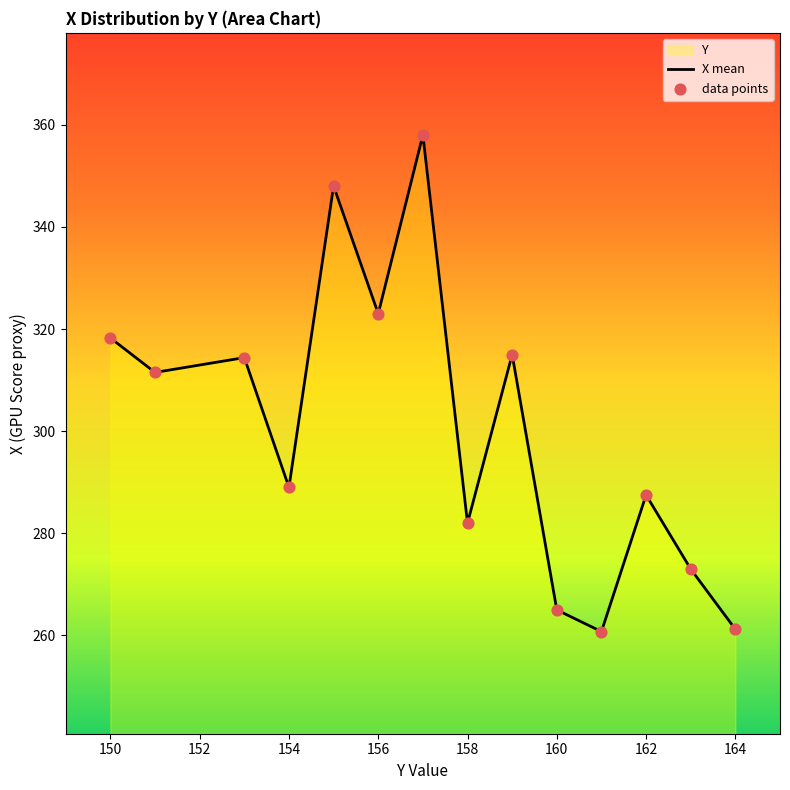

Which series has the largest total across all categories?

X mean